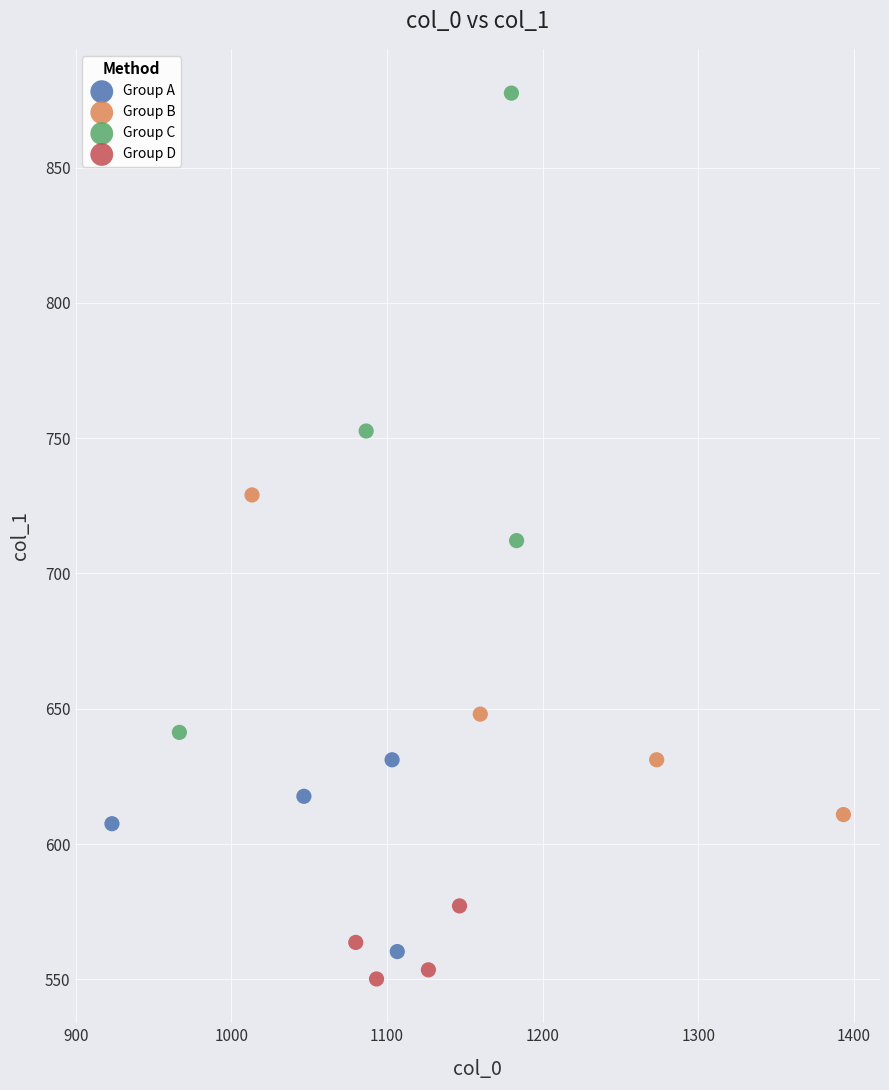

Which series has the largest Y range (max minus min)?

Group C